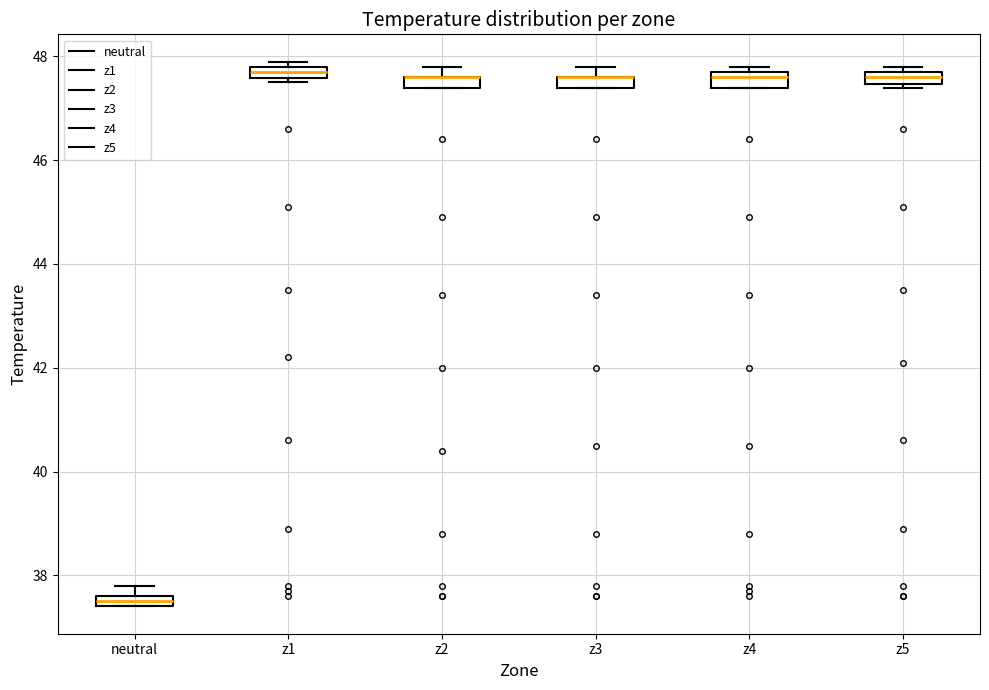

Where is the lower edge of the box for z3 on the y-axis? The values are not printed on the chart, so give them approximately, as read against the axis.

47.4